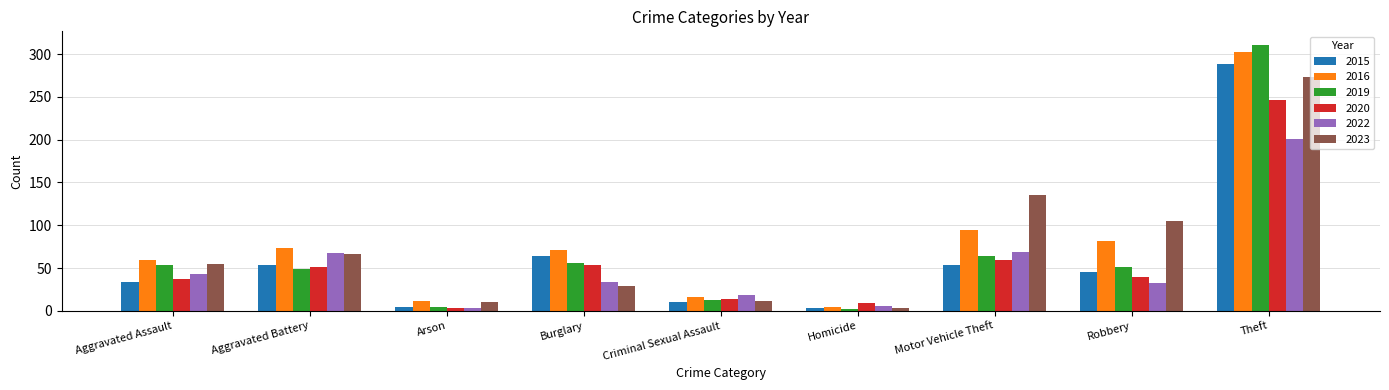

Which category has the lowest value in the 2023 series?

Homicide